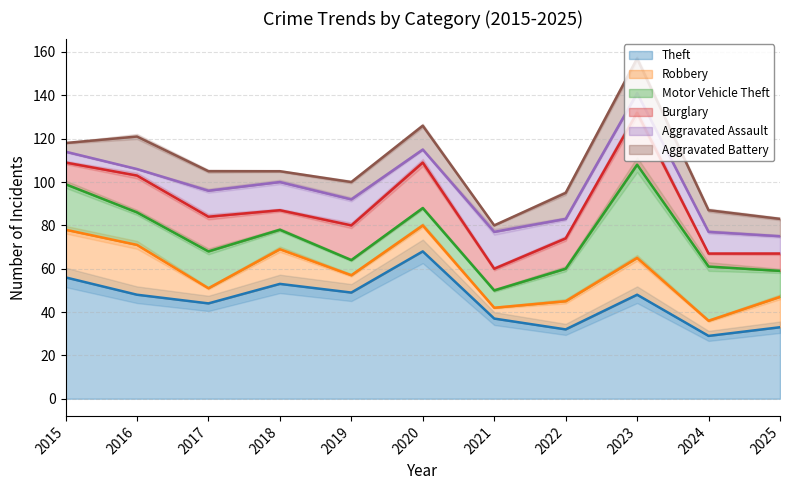

Is the value of Theft at 2018 greater than the value of Aggravated Assault at 2025?

Yes